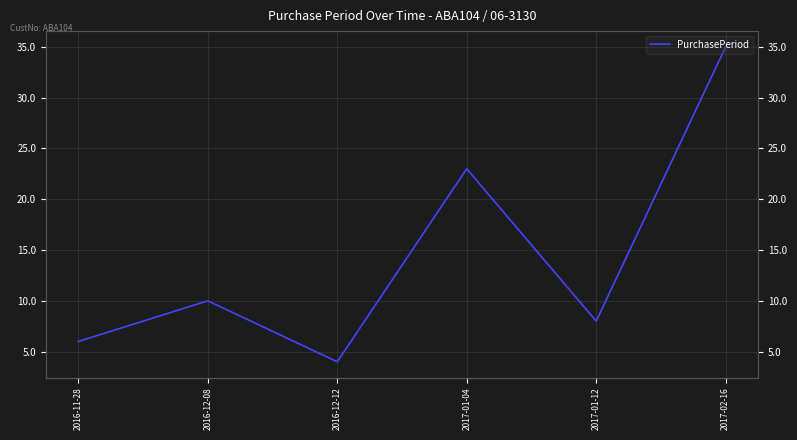

Reading left to right, extract all data points from this chart.

2016-11-28=6	2016-12-08=10	2016-12-12=4	2017-01-04=23	2017-01-12=8	2017-02-16=35